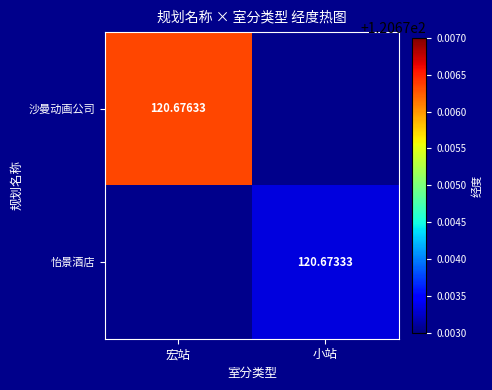

What is the sum of the 怡景酒店 values at 宏站 and 小站?

120.7